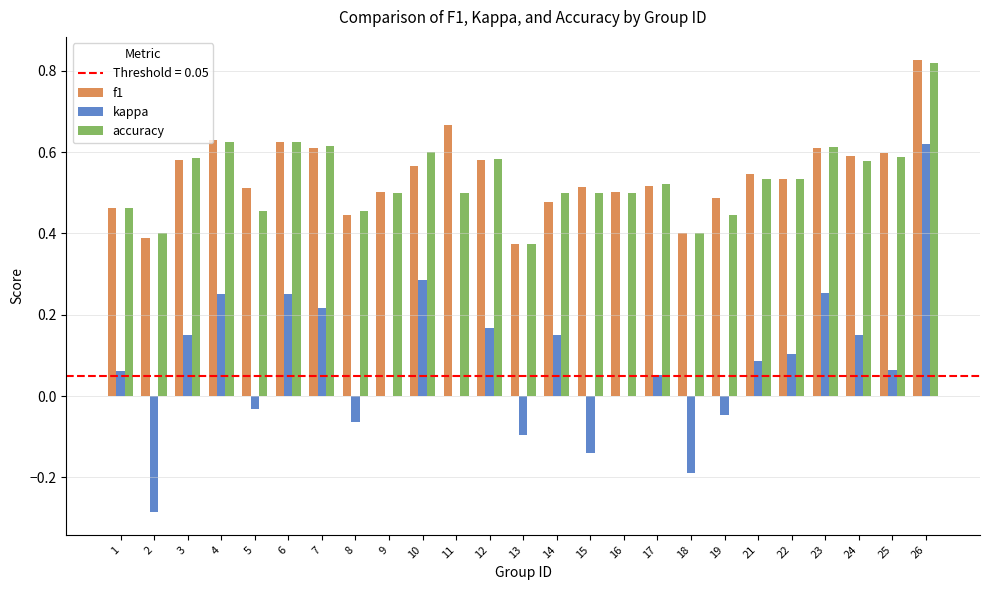

Between 9 and 25, which series saw the biggest shift?

f1